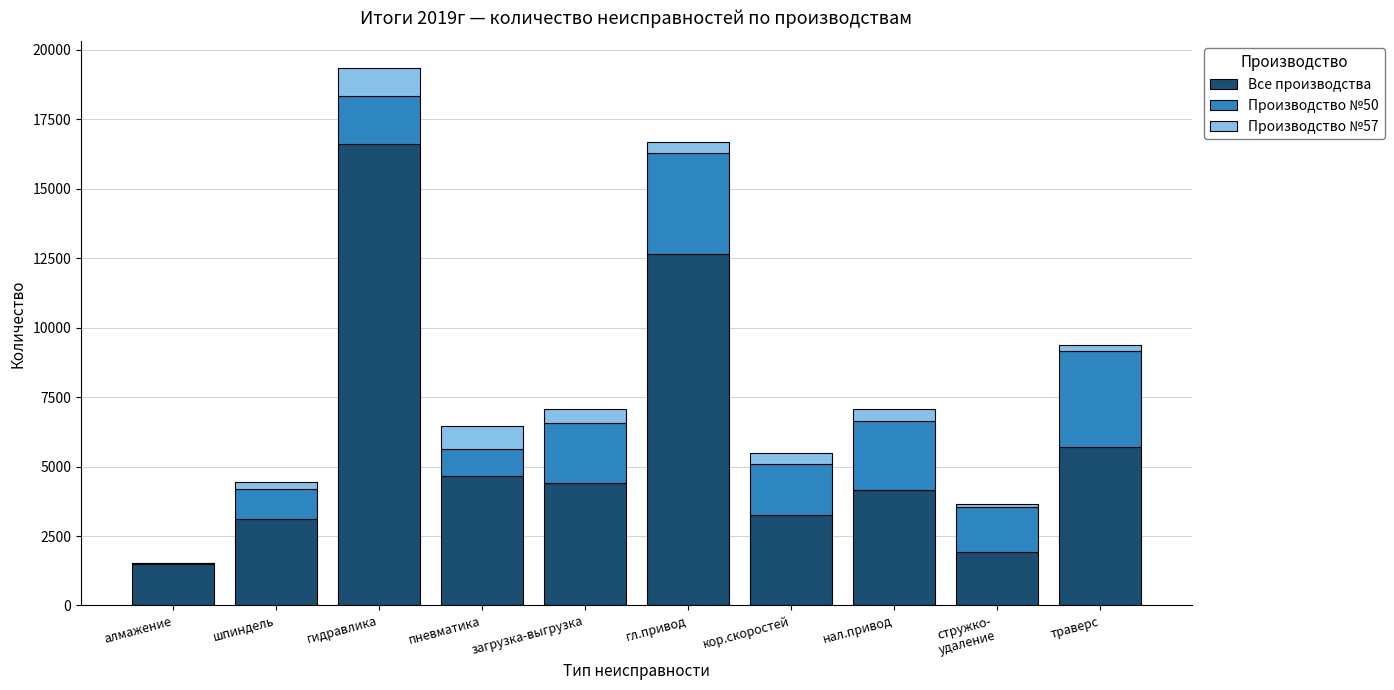

The value of Все производства at траверс is 5699. True or false?

True